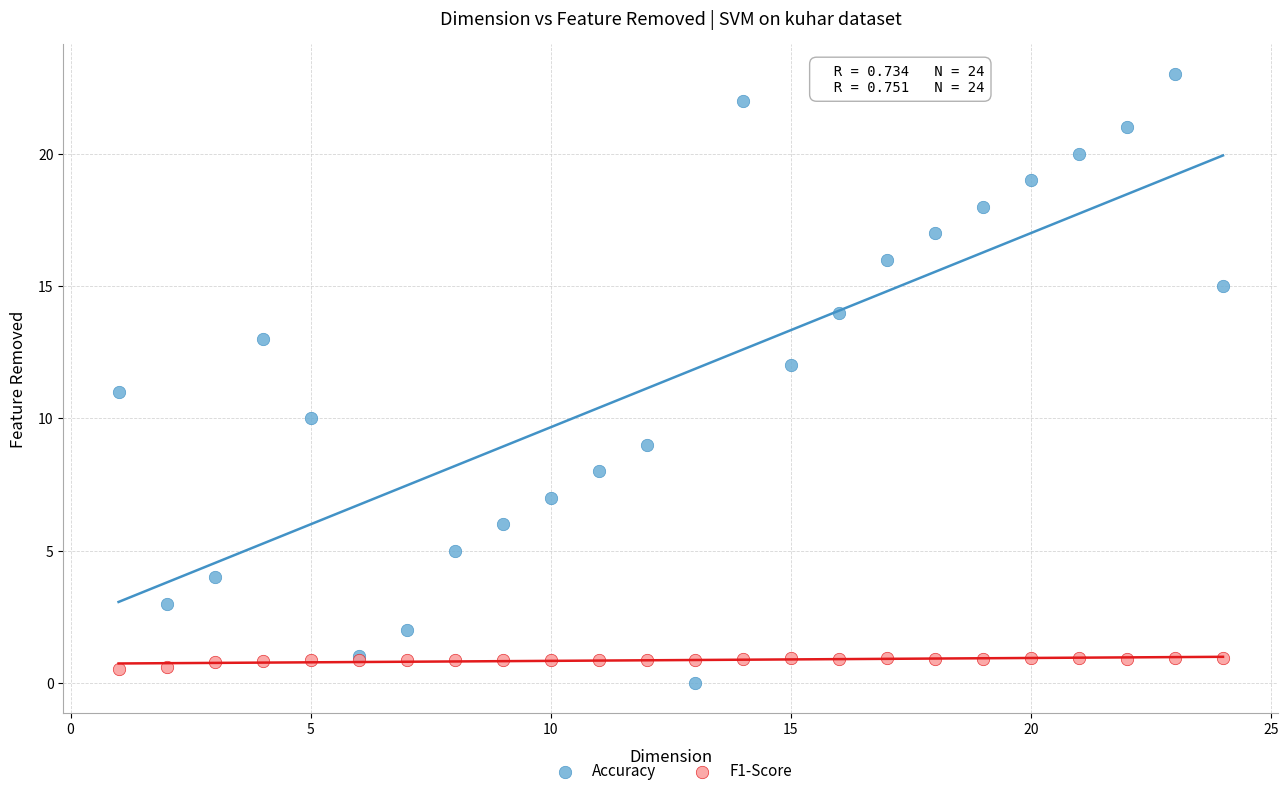

What are all the series names shown in the legend?

Accuracy, F1-Score